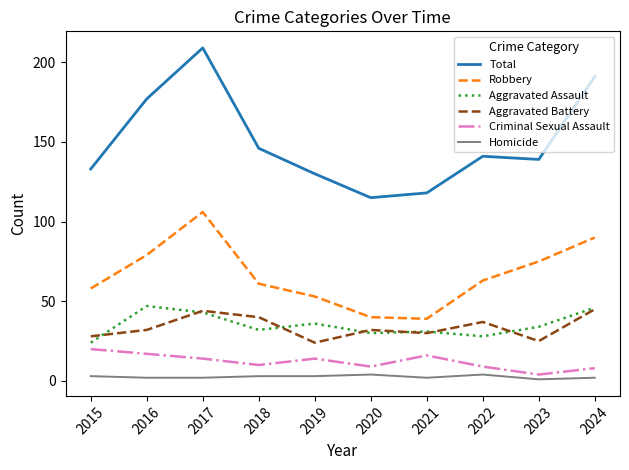

Reading left to right, what are all the values shown in this chart?

Total: 133	177	209	146	130	115	118	141	139	191
Robbery: 58	79	106	61	53	40	39	63	75	90
Aggravated Assault: 24	47	43	32	36	30	31	28	34	46
Aggravated Battery: 28	32	44	40	24	32	30	37	25	45
Criminal Sexual Assault: 20	17	14	10	14	9	16	9	4	8
Homicide: 3	2	2	3	3	4	2	4	1	2